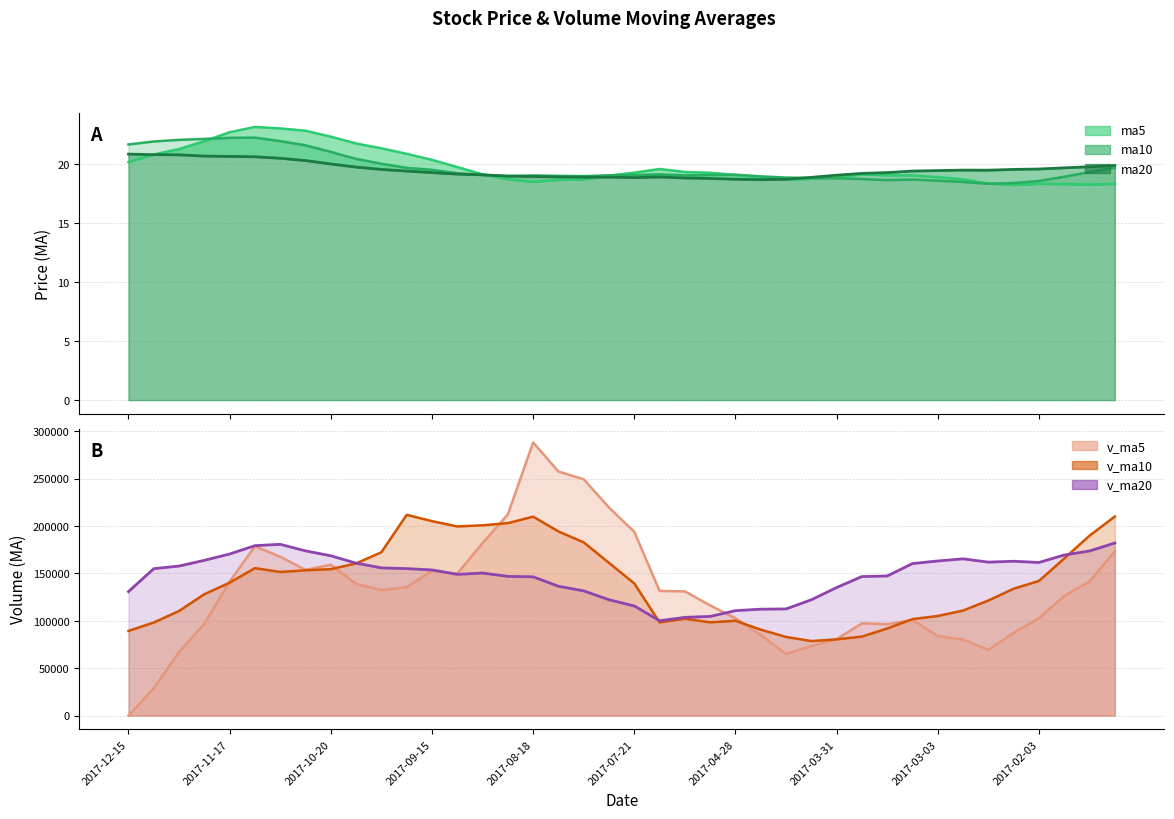

How many values in the ma20 series exceed 19?

27